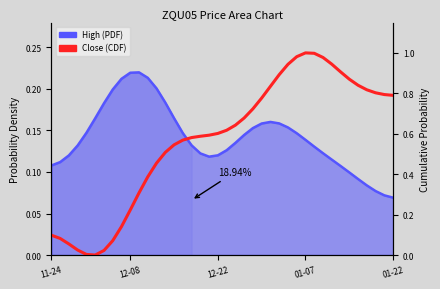

Reading left to right, transcribe all the data shown in this chart.

0.1	0.1	0.1	0.0	0.0	0.0	0.0	0.1	0.1	0.2	0.3	0.4	0.5	0.5	0.5	0.6	0.6	0.6	0.6	0.6	0.6	0.6	0.7	0.7	0.8	0.8	0.9	0.9	1.0	1.0	1.0	1.0	0.9	0.9	0.9	0.8	0.8	0.8	0.8	0.8